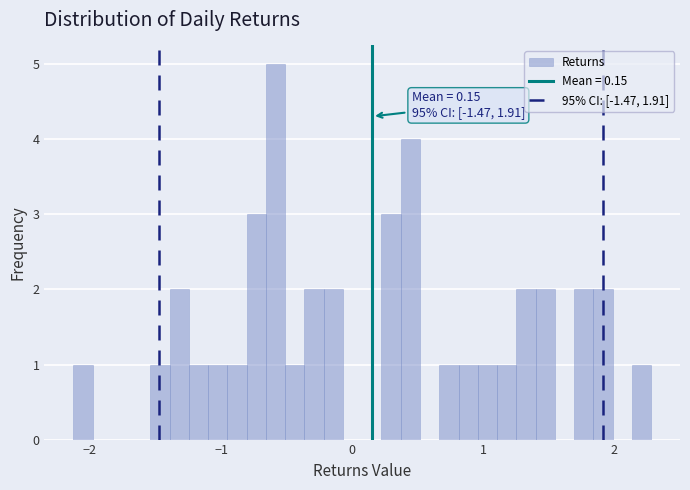

Read against the x-axis, roughly where is the centre of the tallest bar?

-0.6